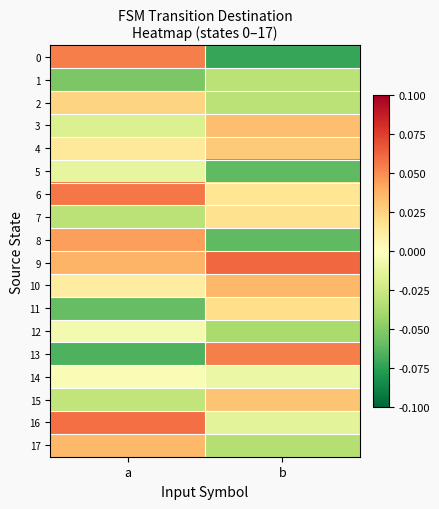

At how many categories does at least one series exceed 0?

2